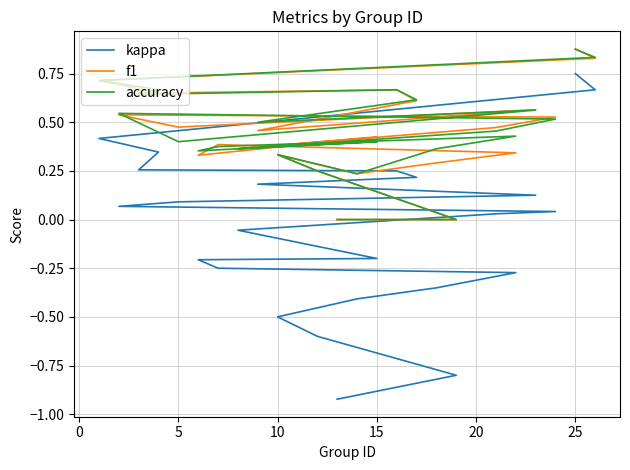

Which has a higher value, 20 or 14?

20